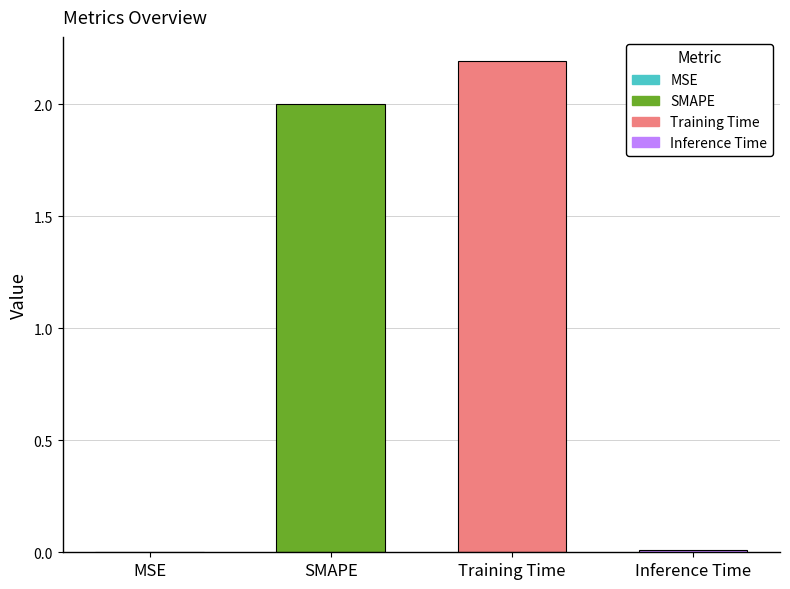

What is the greatest value displayed?

2.2